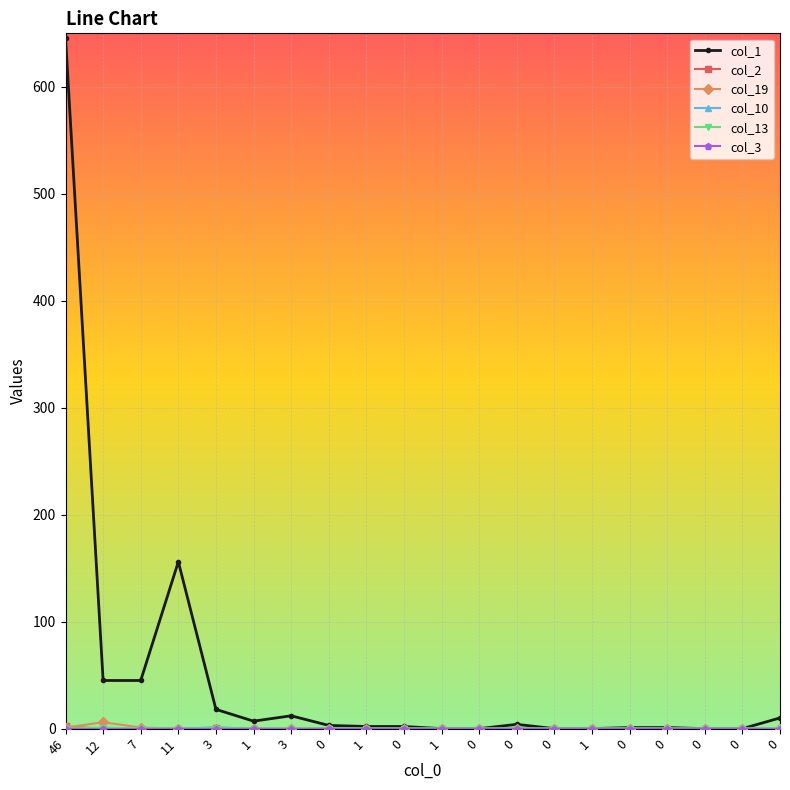

Is it true that col_13 equals 0 at 0?

False